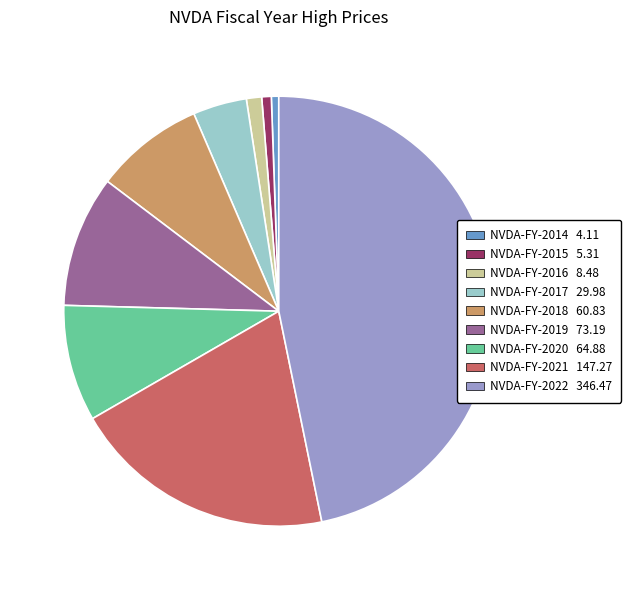

Which has a higher value, NVDA-FY-2021 or NVDA-FY-2020?

NVDA-FY-2021